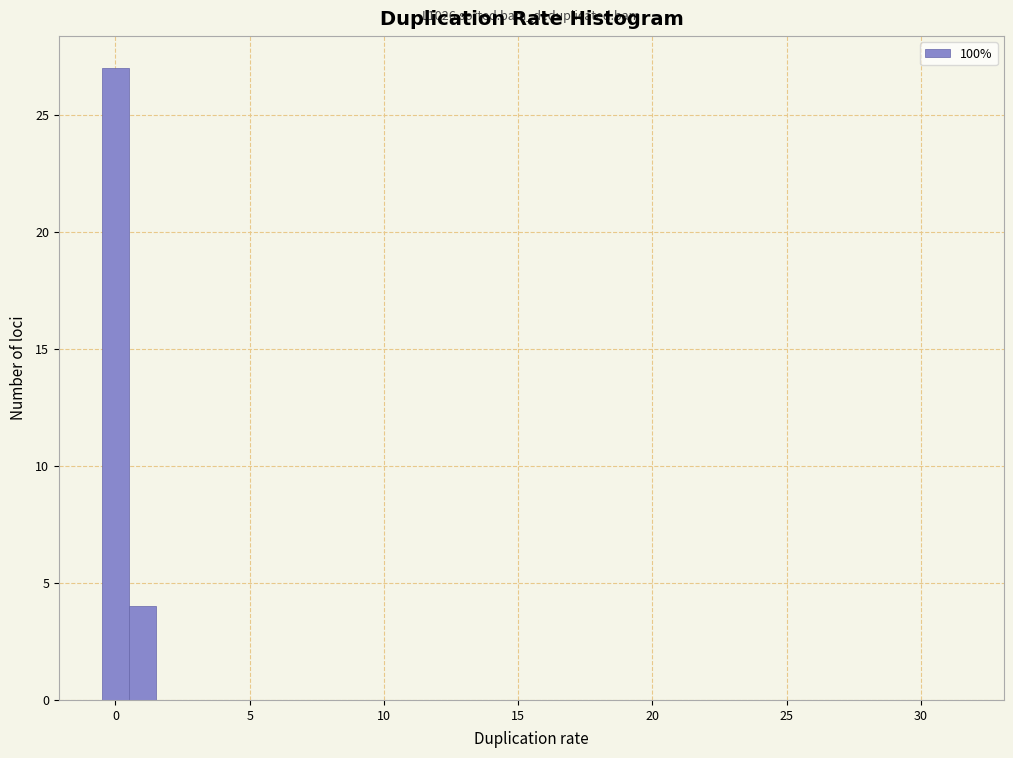

Around what value on the x-axis is the tallest bar? Give the approximate position of its centre, as read against the axis.

0.0